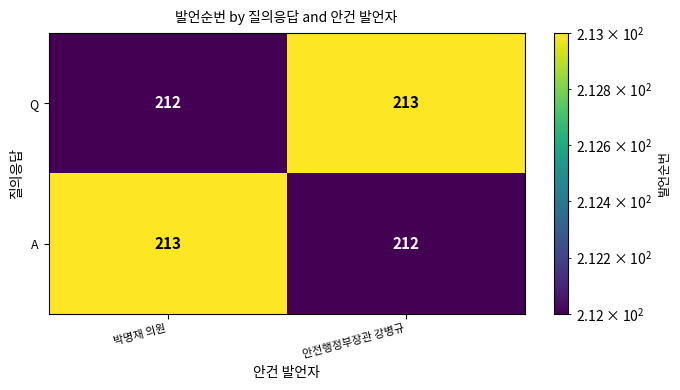

What is the smallest value displayed?

212